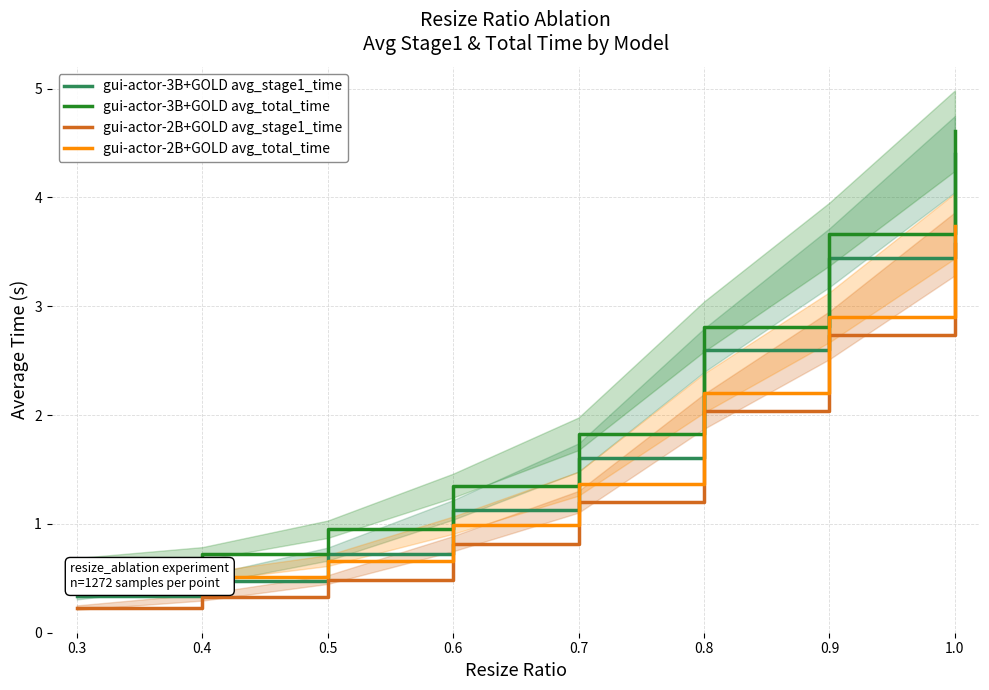

True or false: gui-actor-3B+GOLD avg_total_time and gui-actor-3B+GOLD avg_stage1_time intersect in this chart.

False